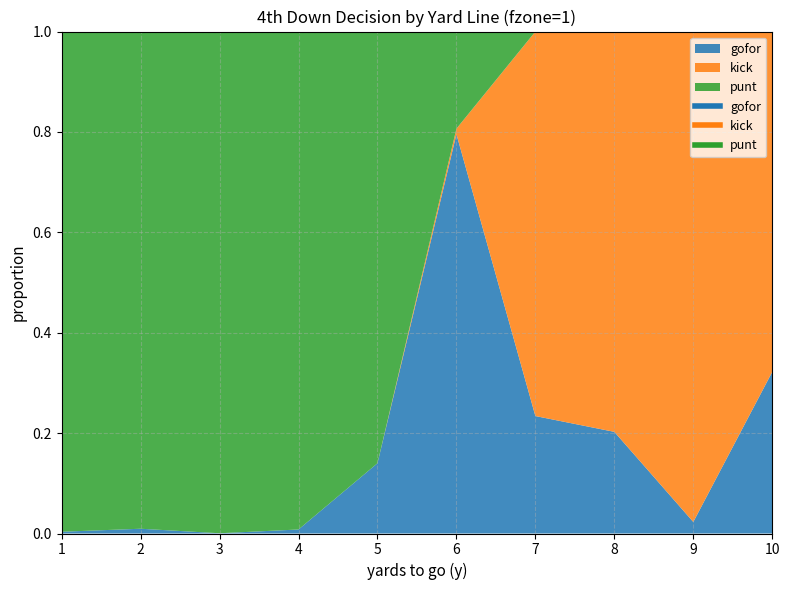

What is the approximate value of punt at 6?

0.2